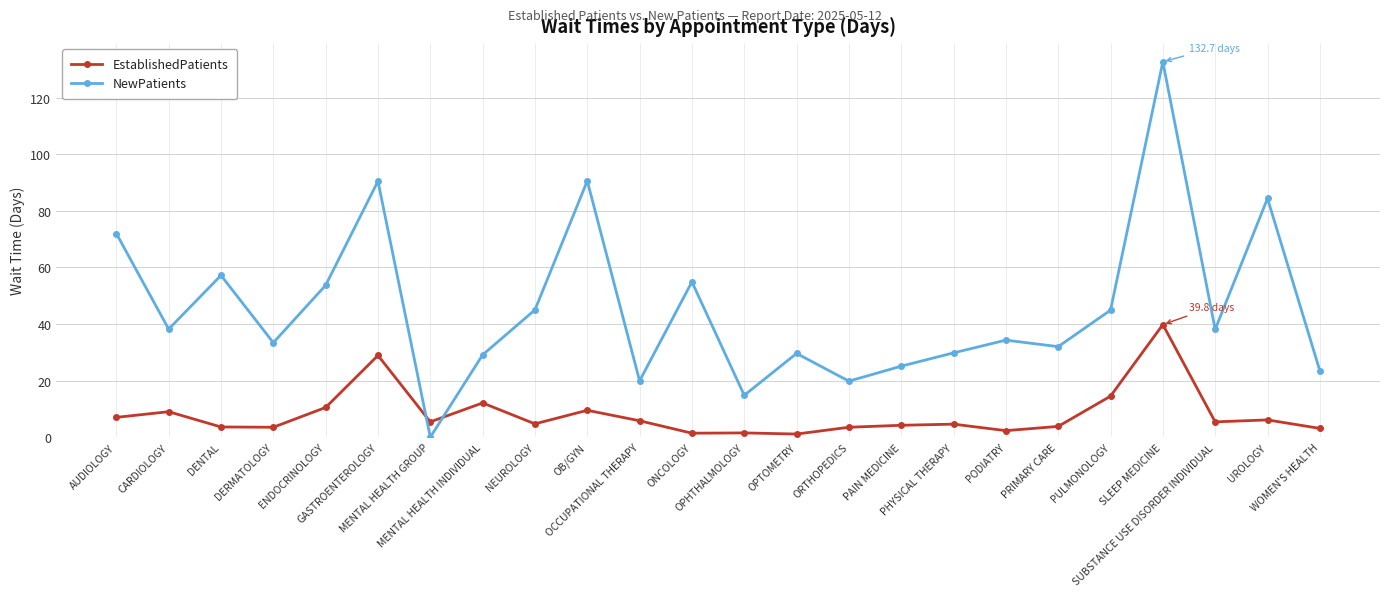

What is the label of the 7th point from the right?

PODIATRY